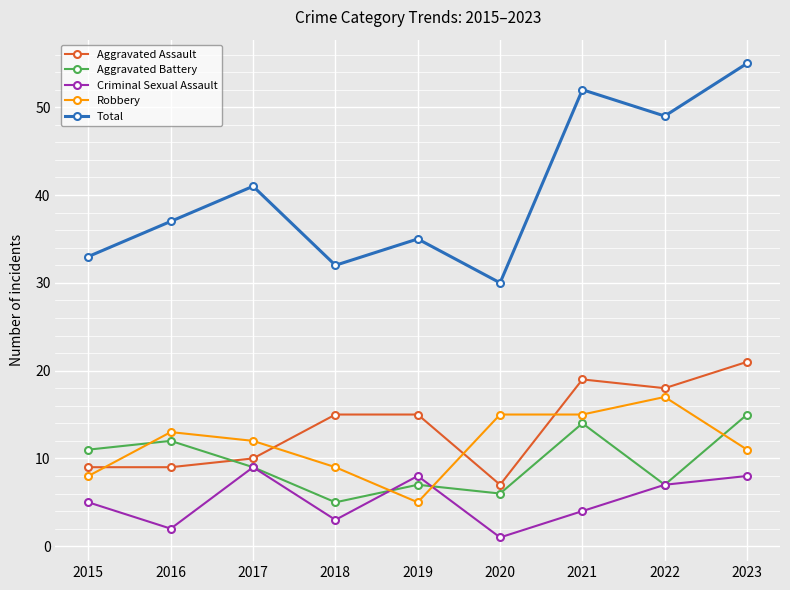

Count the number of data series in this chart.

5